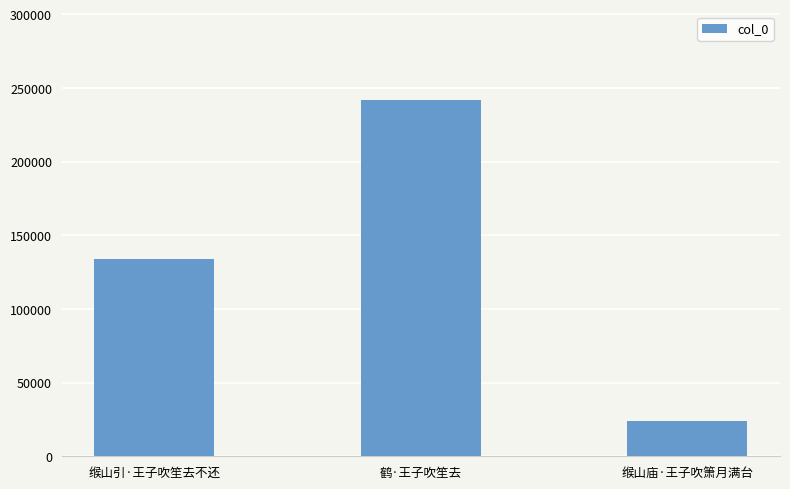

Between 缑山引·王子吹笙去不还 and 鹤·王子吹笙去, which is larger?

鹤·王子吹笙去